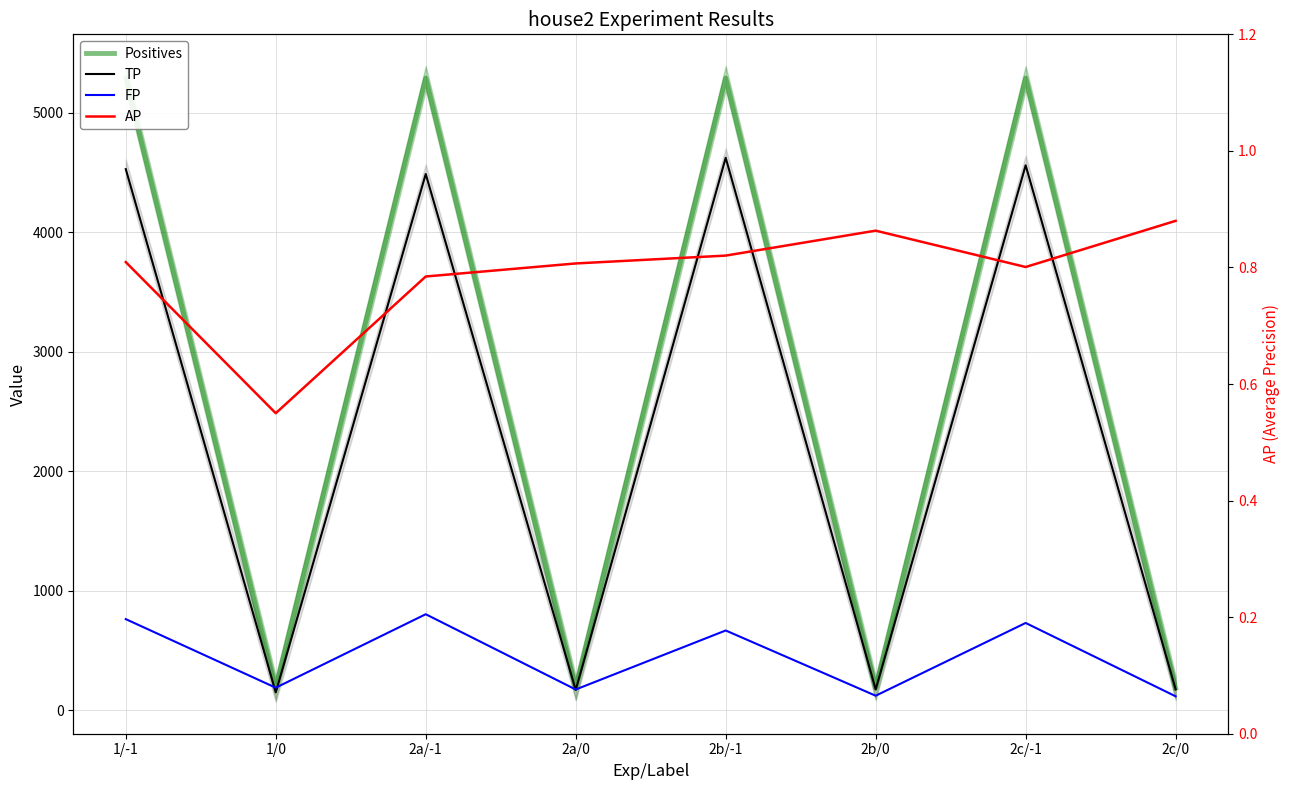

Reading left to right, list all the values displayed in this chart.

Positives: 5290.0	185.0	5290.0	185.0	5290.0	185.0	5290.0	185.0
TP: 4528.0	149.0	4487.0	169.0	4623.0	174.0	4560.0	174.0
FP: 762.0	188.0	803.0	173.0	667.0	121.0	730.0	116.0
AP: 0.8	0.5	0.8	0.8	0.8	0.9	0.8	0.9